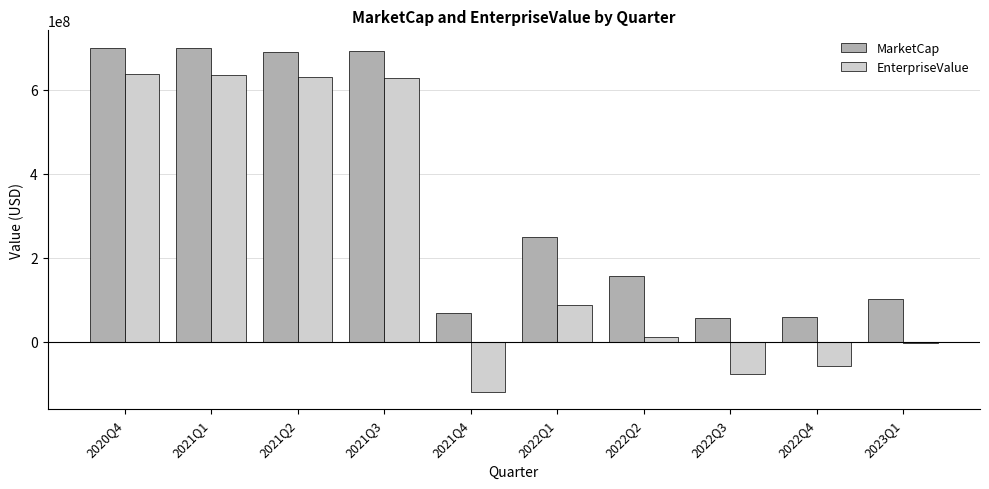

What is the sum of the MarketCap values at 2021Q1 and 2021Q4?

769505310.0